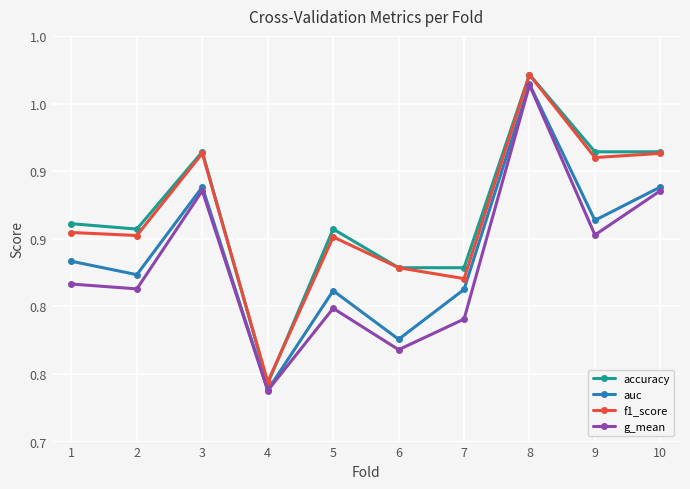

What is the total value across all series at 1?

3.4